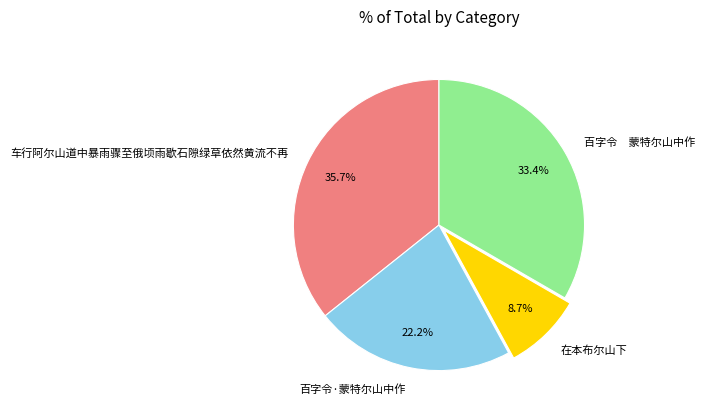

What portion of the pie excludes 车行阿尔山道中暴雨骤至俄顷雨歇石隙绿草依然黄流不再?

64.3%